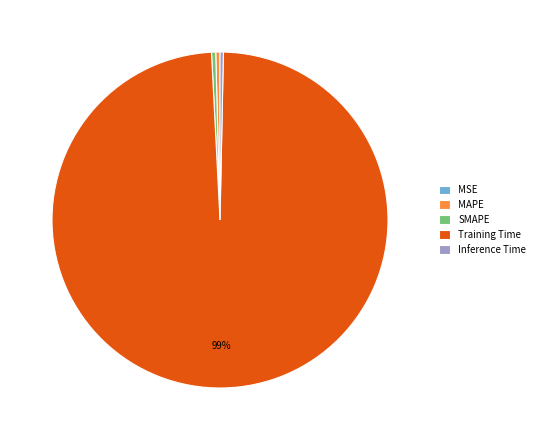

What is the majority slice?

Training Time